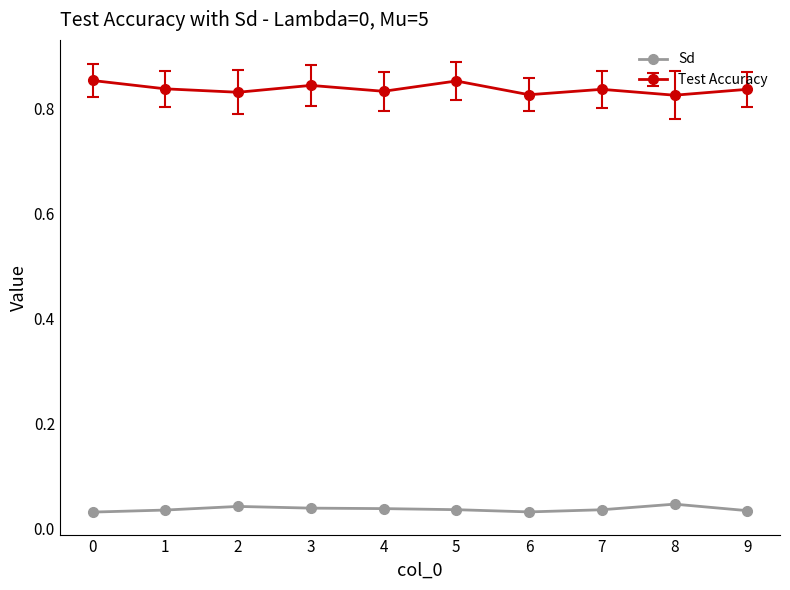

The value of Test Accuracy at 9 is 0.3. True or false?

False